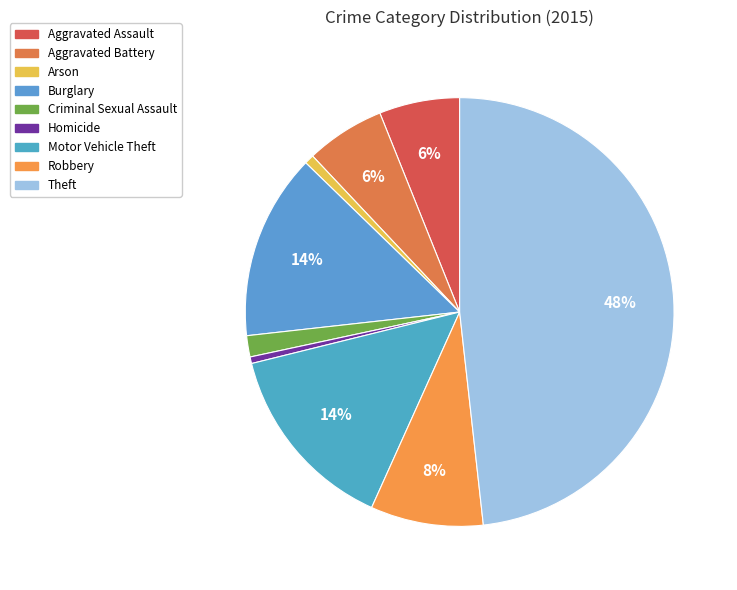

What is the change in value from Aggravated Assault to Criminal Sexual Assault?

-81